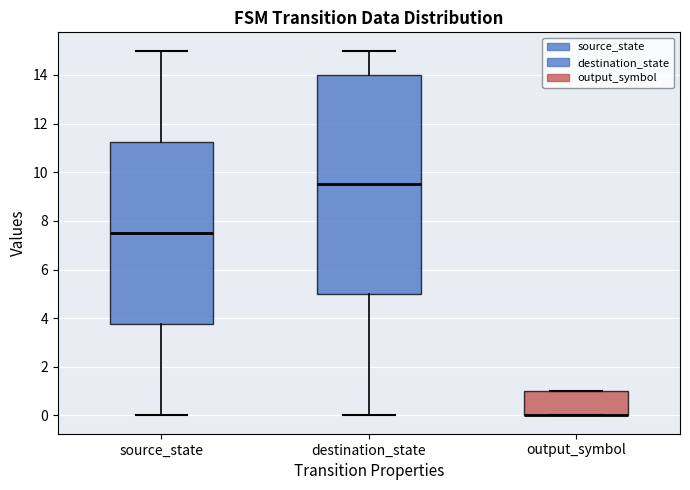

Which box is the tallest, from its lower edge to its upper edge?

destination_state